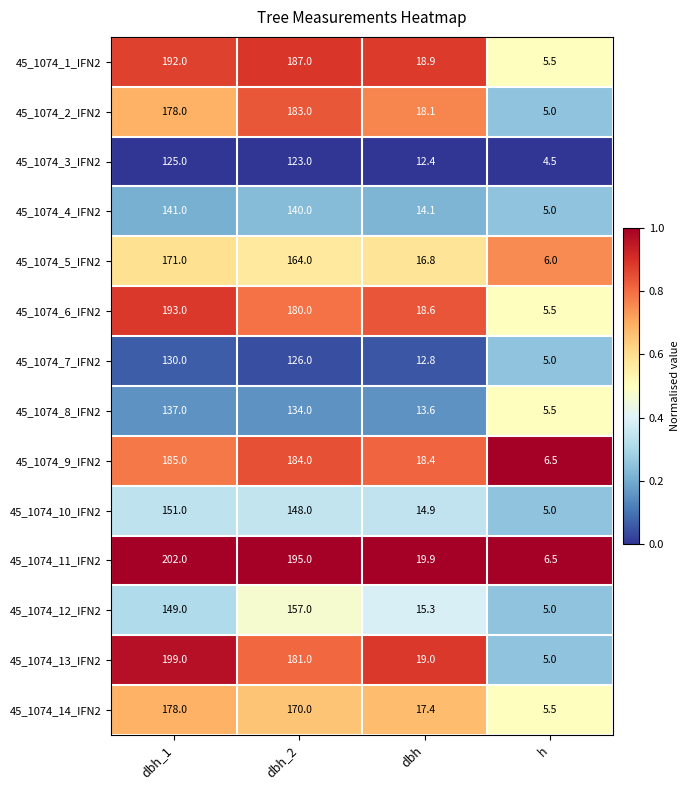

What is the spread (max minus min) of values at dbh_1?

77.0